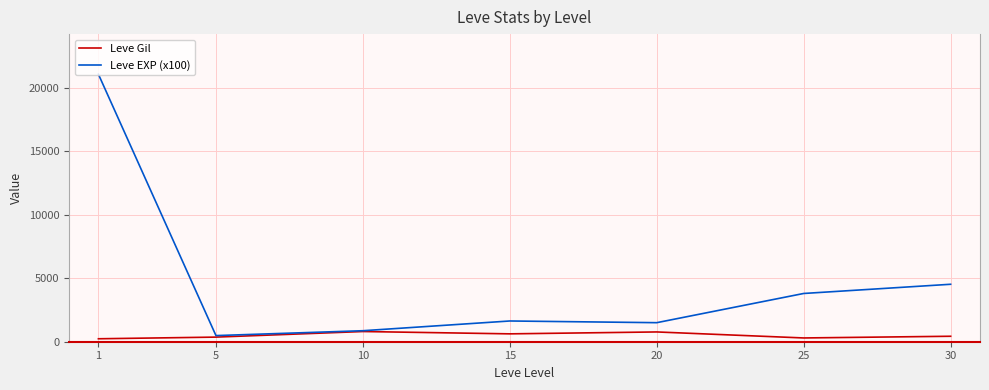

Which series has the largest total across all categories?

Leve EXP (x100)